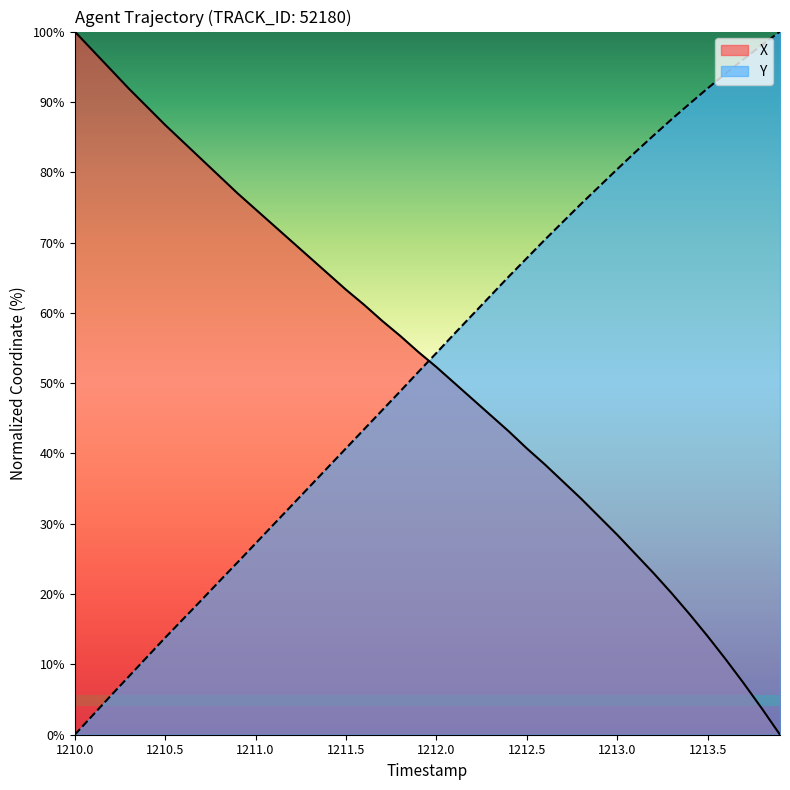

What is the value of the Y point at the 39th from the left?

98.1